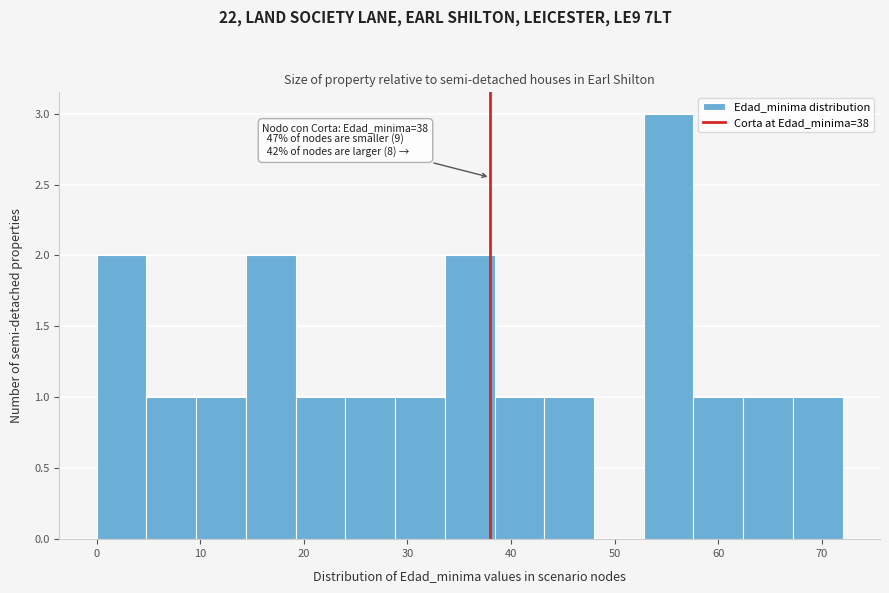

Which range on the x-axis has the tallest bar?

52.8 to 57.6